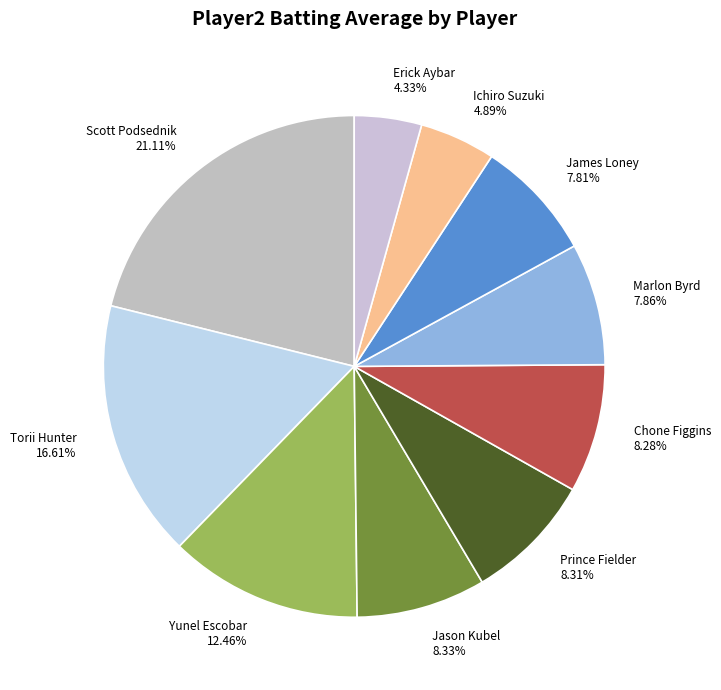

Is there any slice that represents more than half of the pie?

No